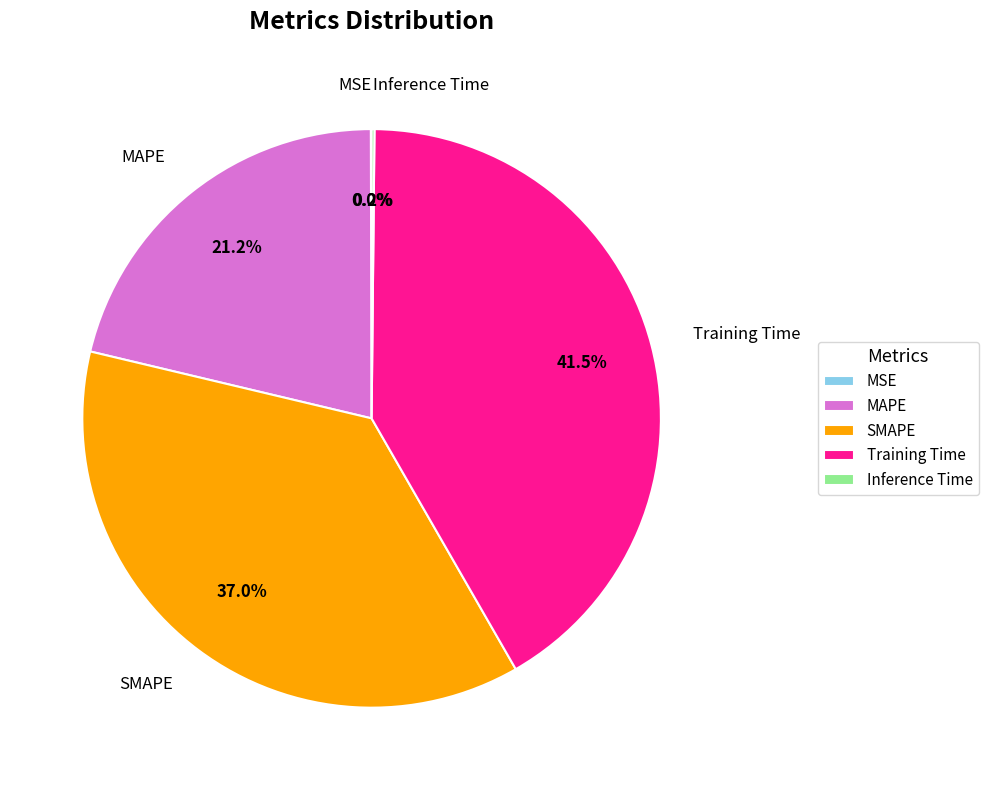

What is the ratio of the value at Training Time to the value at SMAPE?

1.1